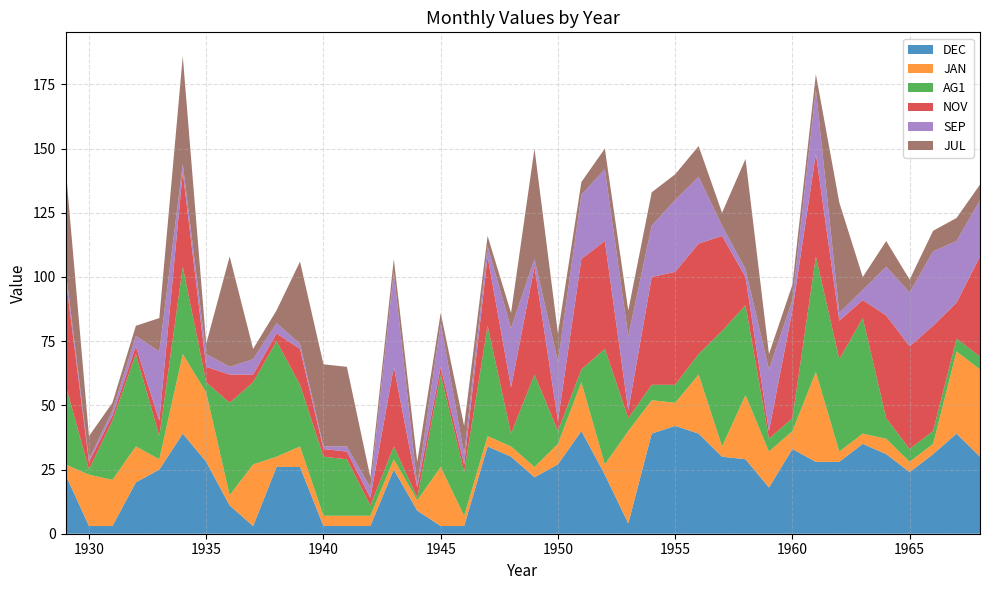

Reading left to right, transcribe all the data shown in this chart.

DEC: 23	3	3	20	25	39	28	11	3	26	26	3	3	3	25	9	3	3	34	30	22	27	40	23	4	39	42	39	30	29	18	33	28	28	35	31	24	31	39	30
JAN: 4	20	18	14	4	31	27	4	24	4	8	4	4	4	4	4	23	4	4	4	4	8	19	4	36	13	9	23	4	25	14	7	35	4	4	6	4	4	32	34
AG1: 31	2	23	36	9	34	4	36	32	45	24	23	22	4	5	1	36	17	43	5	36	5	5	45	5	6	7	8	45	35	5	5	45	36	45	8	5	5	5	5
NOV: 42	3	2	3	6	37	6	11	3	3	14	3	3	3	31	4	3	3	27	18	42	4	43	42	3	42	44	43	37	11	3	42	40	15	7	40	40	41	14	39
SEP: 3	1	2	4	27	3	5	3	6	4	2	1	2	4	37	1	17	4	4	23	3	23	25	28	29	20	28	26	4	3	24	4	25	3	4	19	21	29	24	22
JUL: 40	9	3	4	13	42	4	43	4	5	32	32	31	4	5	9	4	11	4	6	43	11	5	8	10	13	10	12	5	43	6	6	6	43	5	10	5	8	9	6